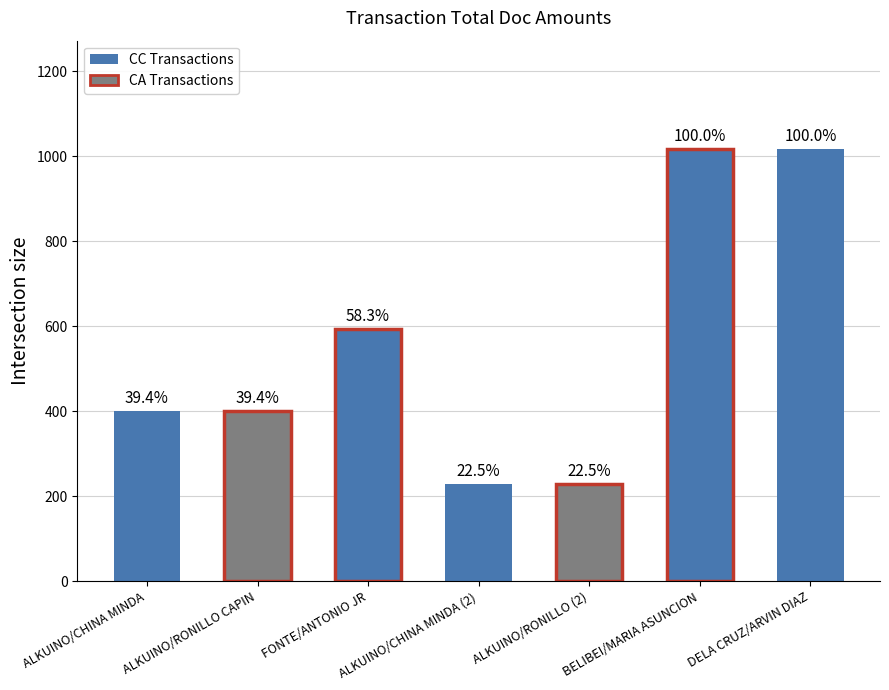

What is the sum of the values at ALKUINO/RONILLO CAPIN and DELA CRUZ/ARVIN DIAZ?

1418.9